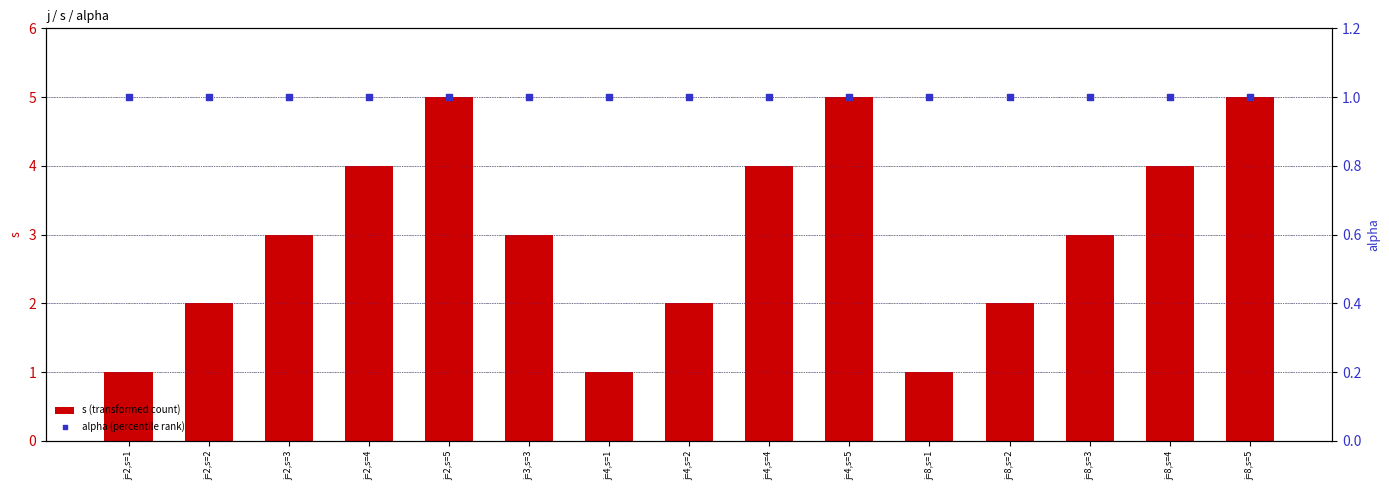

Which series has the largest Y range (max minus min)?

s (transformed count)